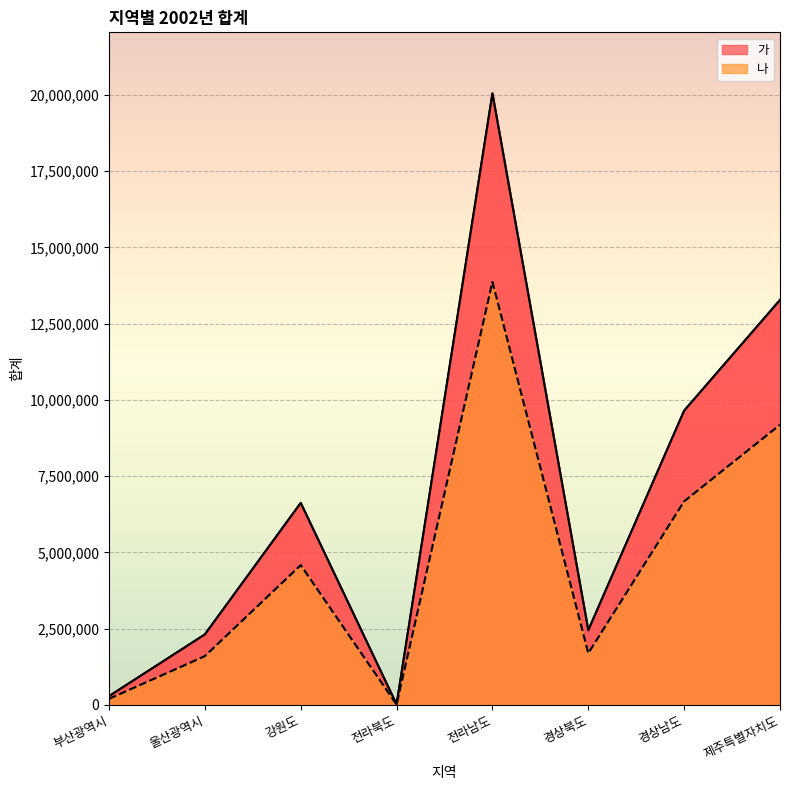

Where is the first local minimum for 나?

전라북도